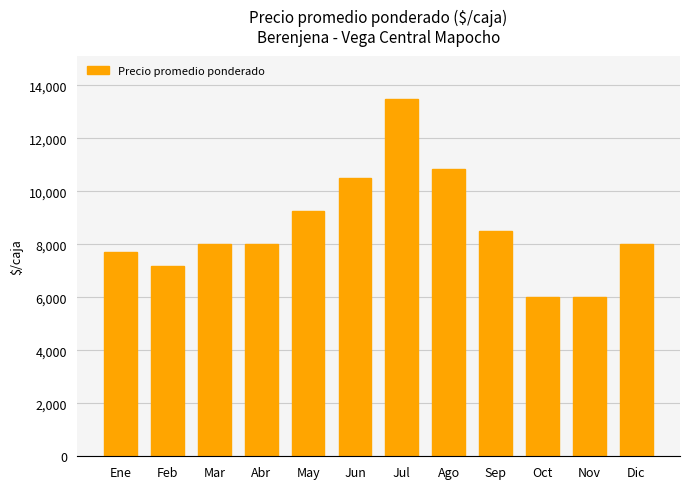

Is it true that the value at Jun is 10500?

True